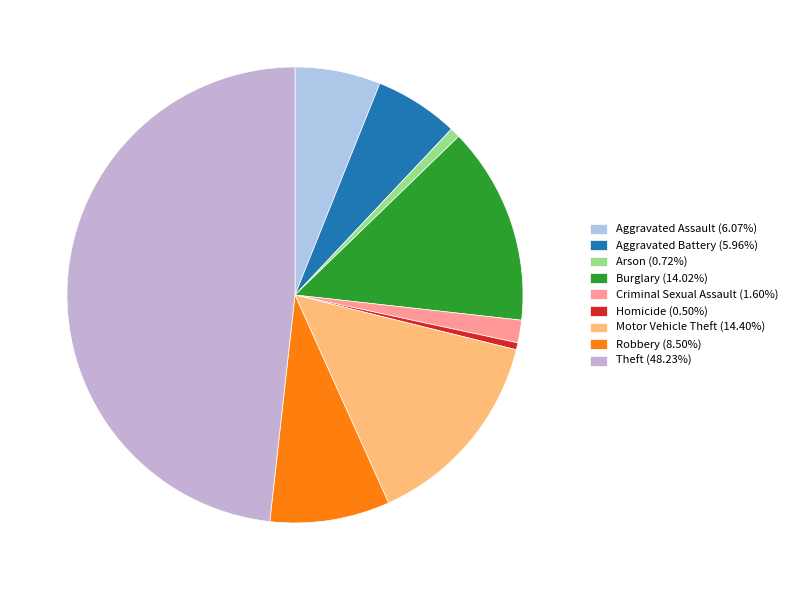

The Criminal Sexual Assault slice represents 2% of the pie. True or false?

True